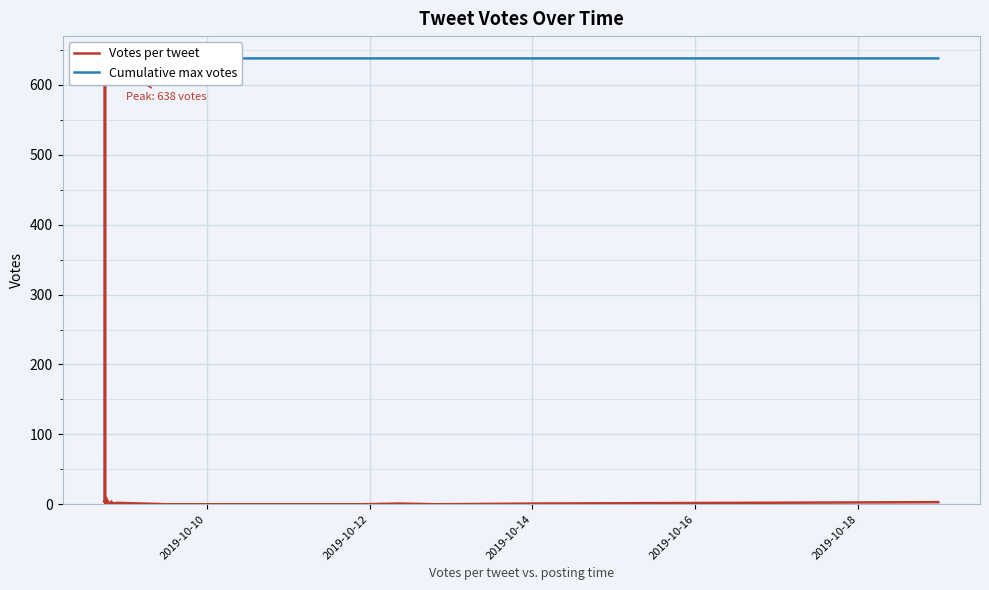

How many data points does each series have?

40